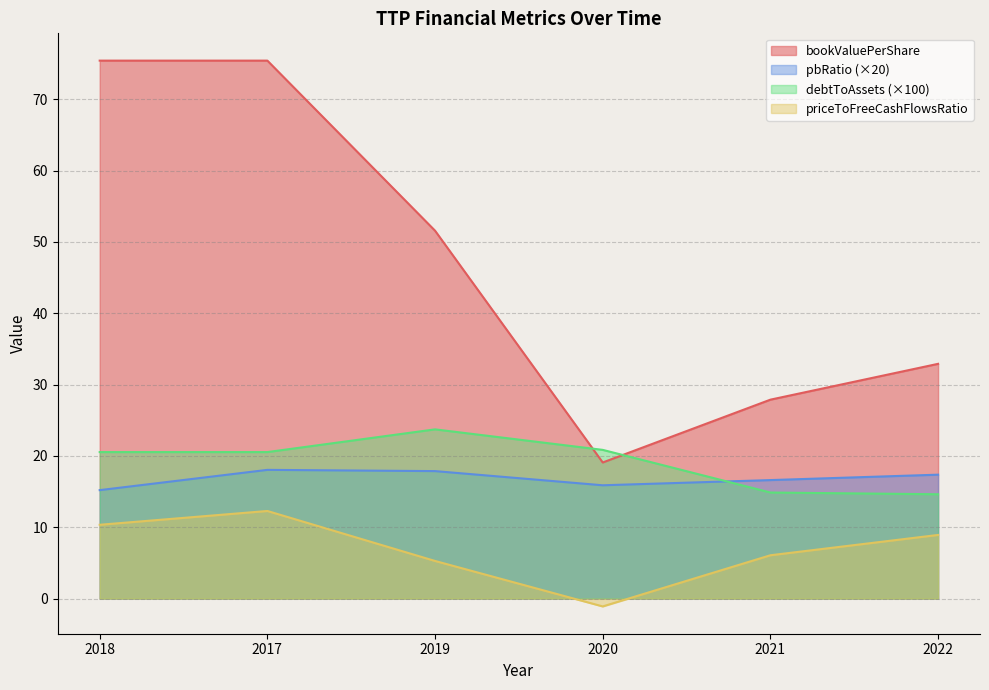

Reading left to right, transcribe all the data shown in this chart.

EnterpriseValue: 75.4	75.4	51.6	19.1	27.9	32.9
debtToAssets: 20.5	20.5	23.7	20.8	14.9	14.6
pbRatio: 15.2	18.0	17.9	15.9	16.6	17.4
priceToFreeCashFlowsRatio: 10.3	12.3	5.3	-1.1	6.1	8.9